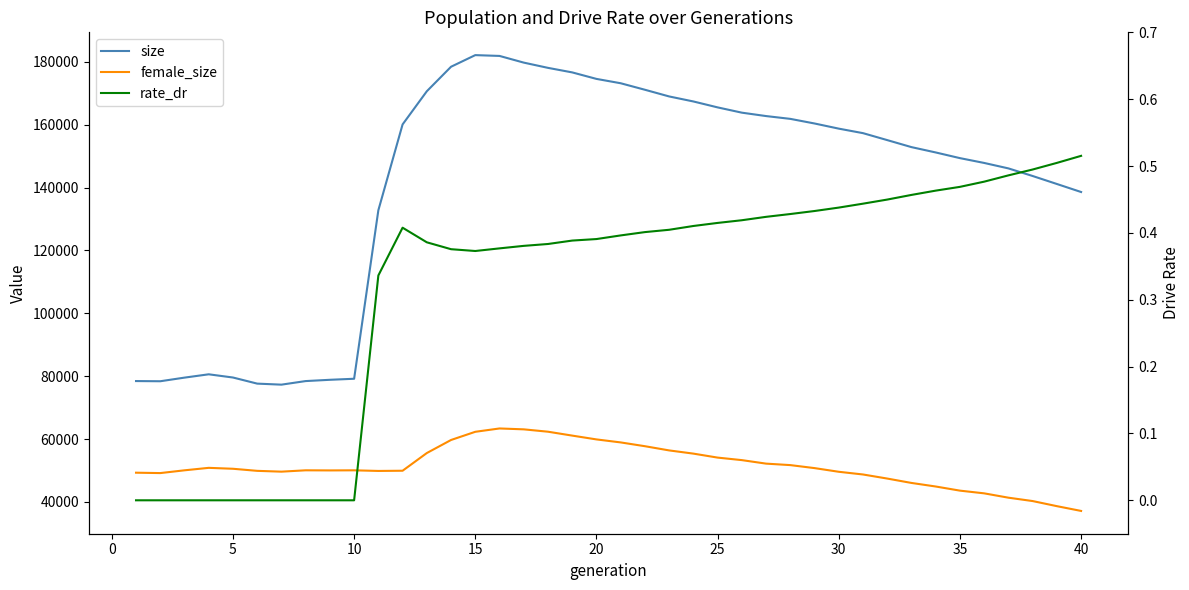

True or false: size and female_size cross at least once.

False